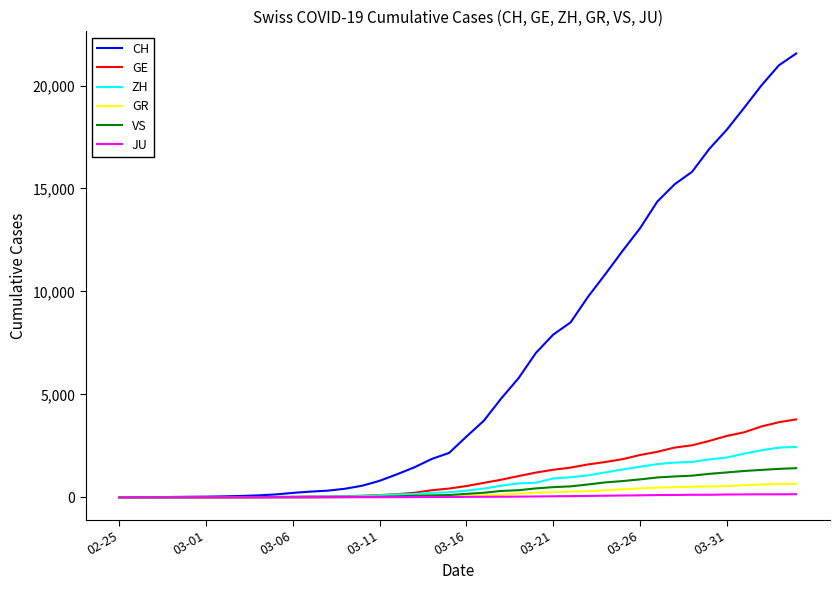

Which series has the largest range (max minus min)?

CH